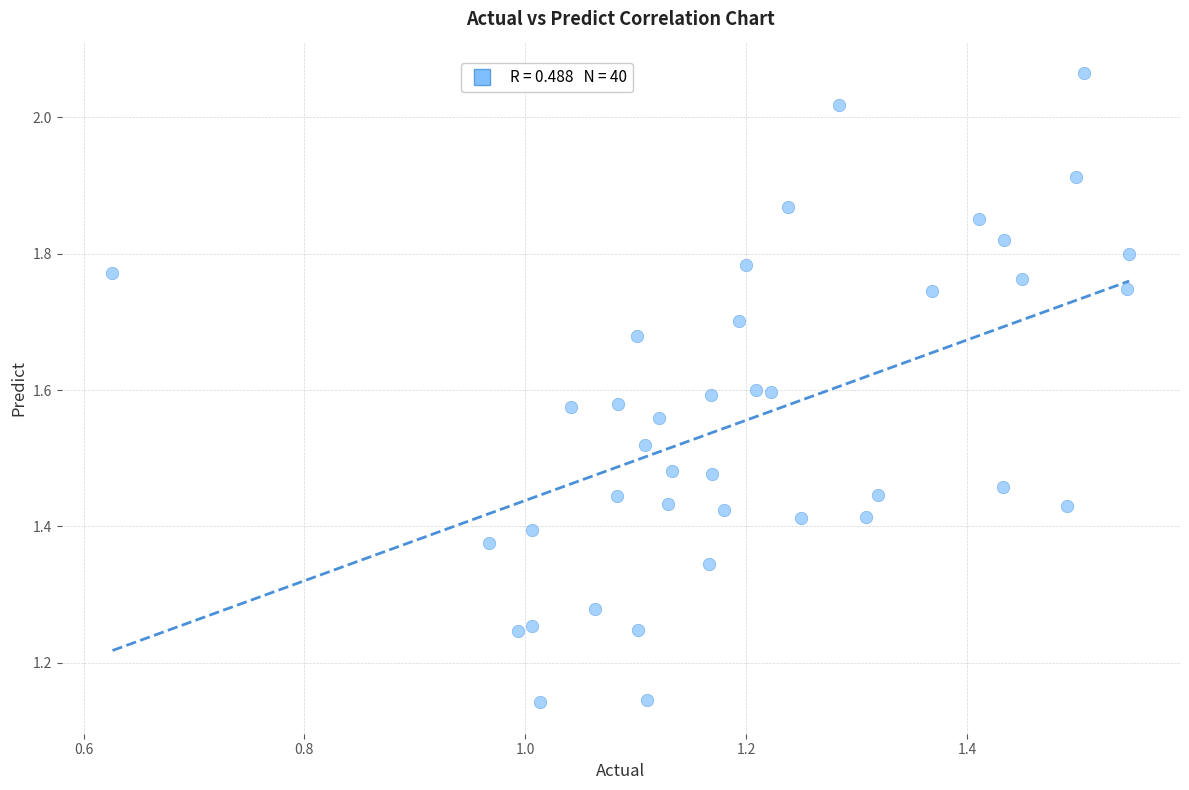

What is the range of Y values (max minus min)?

0.9